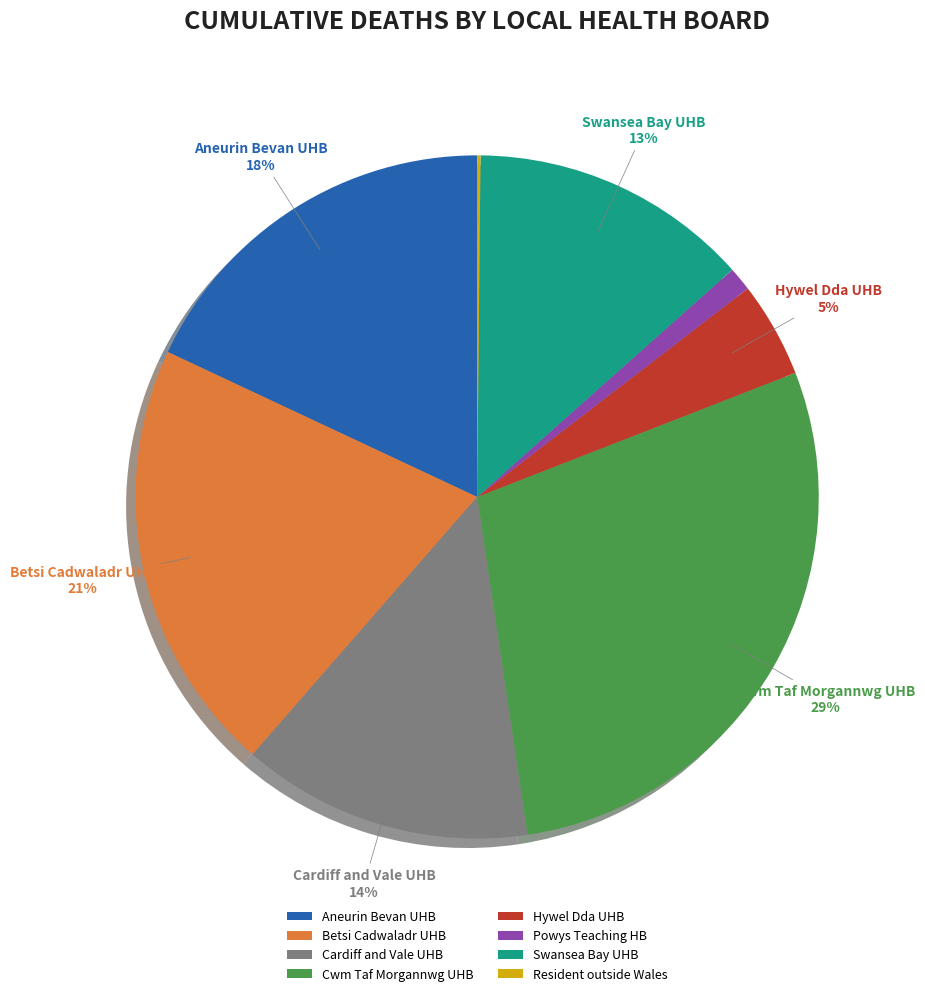

Count the number of slices in the pie.

8